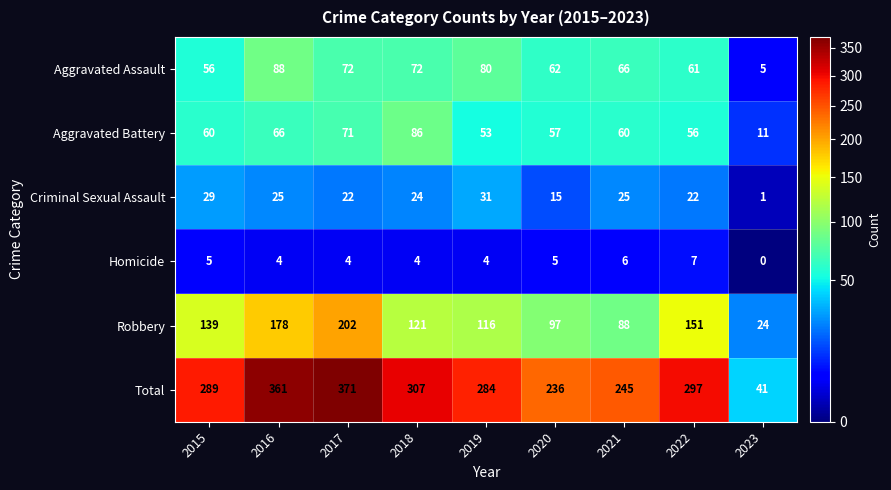

What is the difference between the maximum and minimum values in the Homicide series?

7